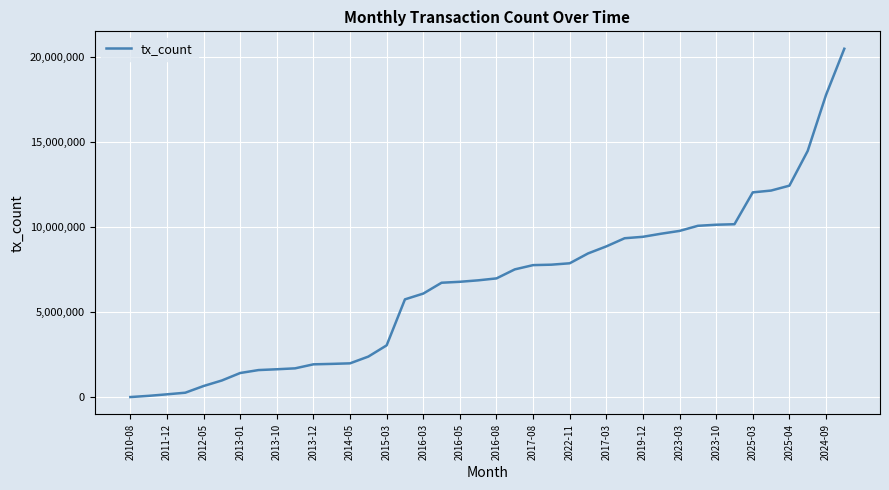

What is the maximum value shown in the chart?

20481153